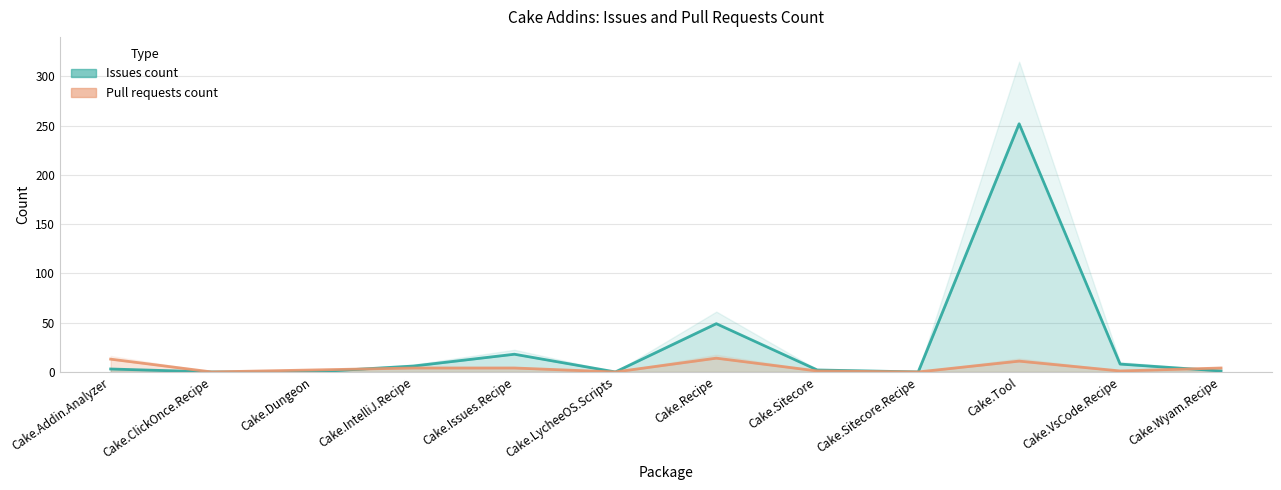

What position from the left is Cake.Sitecore?

8